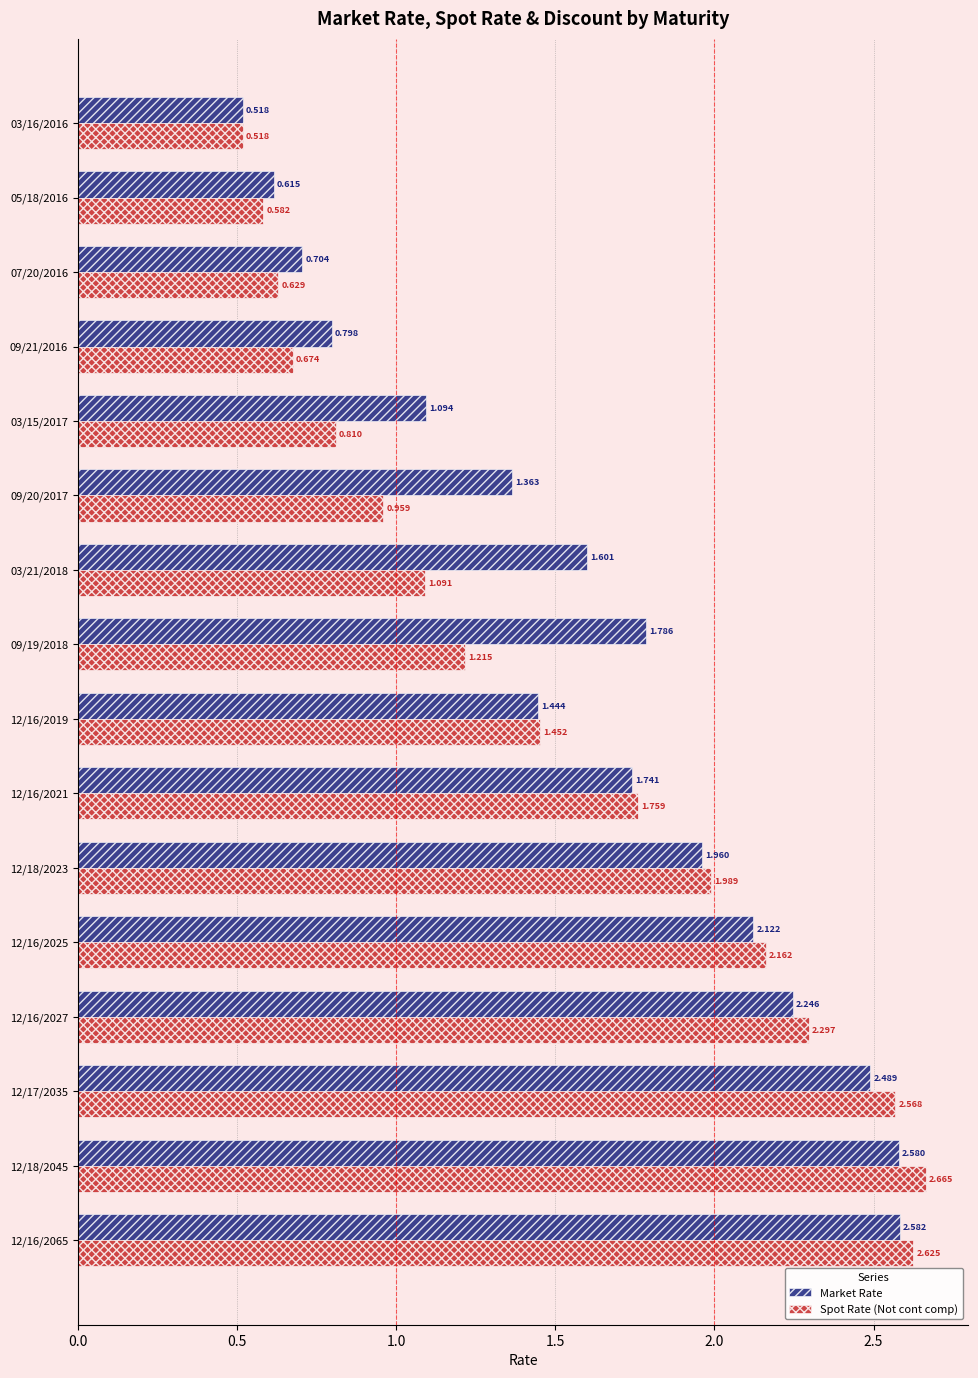

Which series has the largest total across all categories?

Market Rate